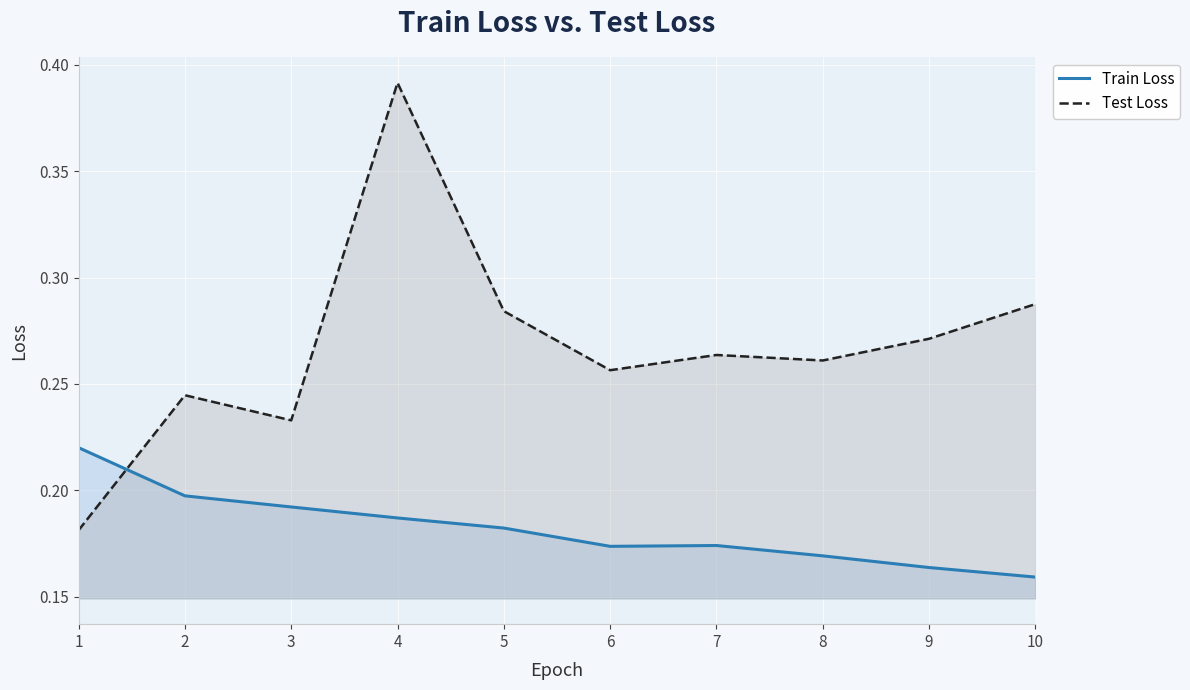

How many lines are shown in the chart?

2